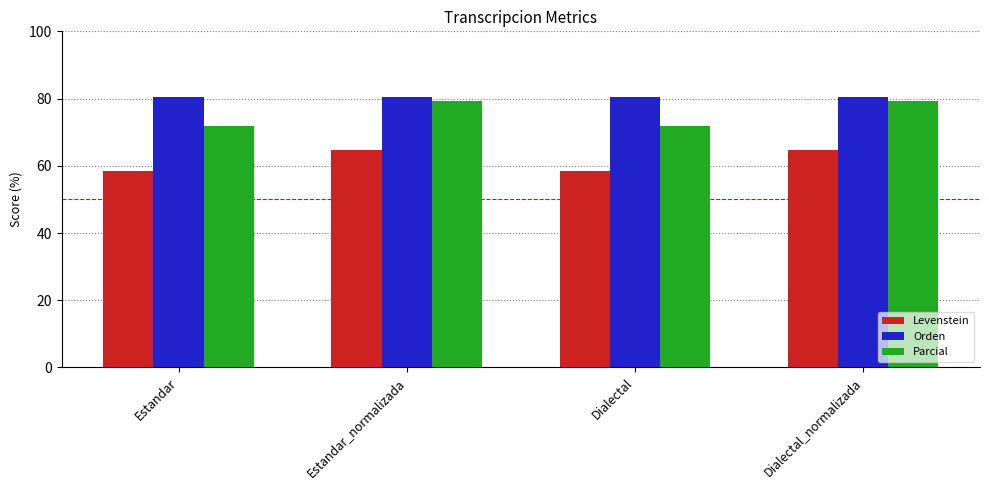

How many data points does each series have?

4